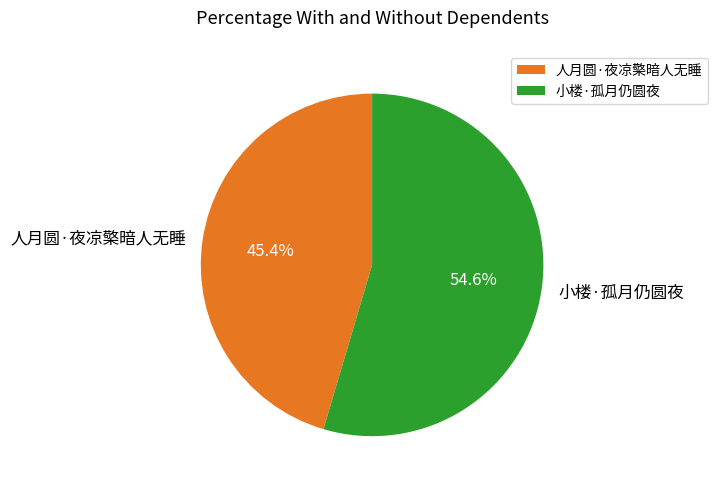

Which slice represents more than half of the pie?

小楼·孤月仍圆夜